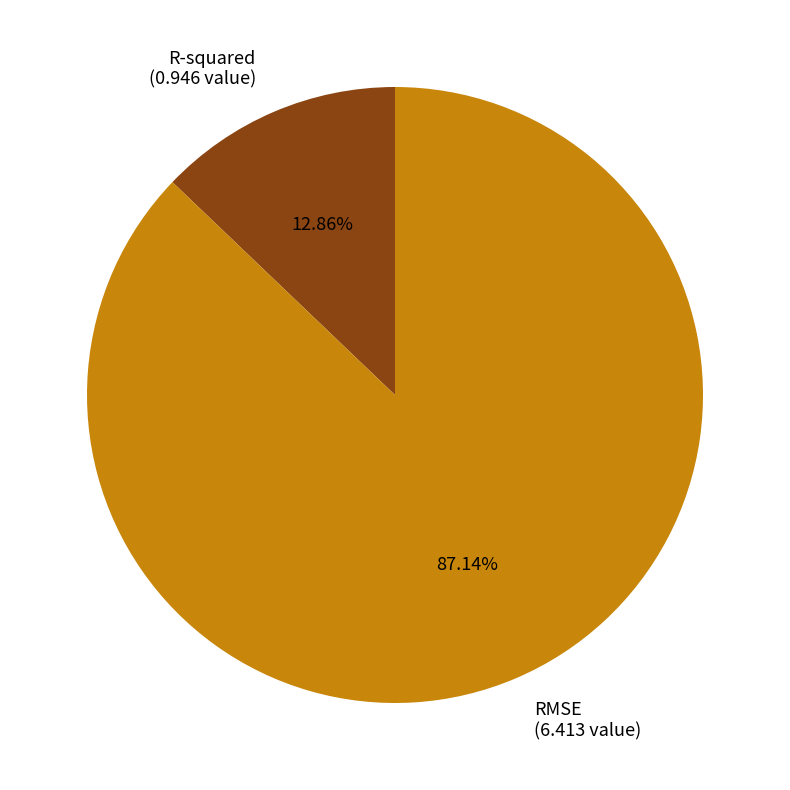

Between RMSE and R-squared, which is larger?

RMSE